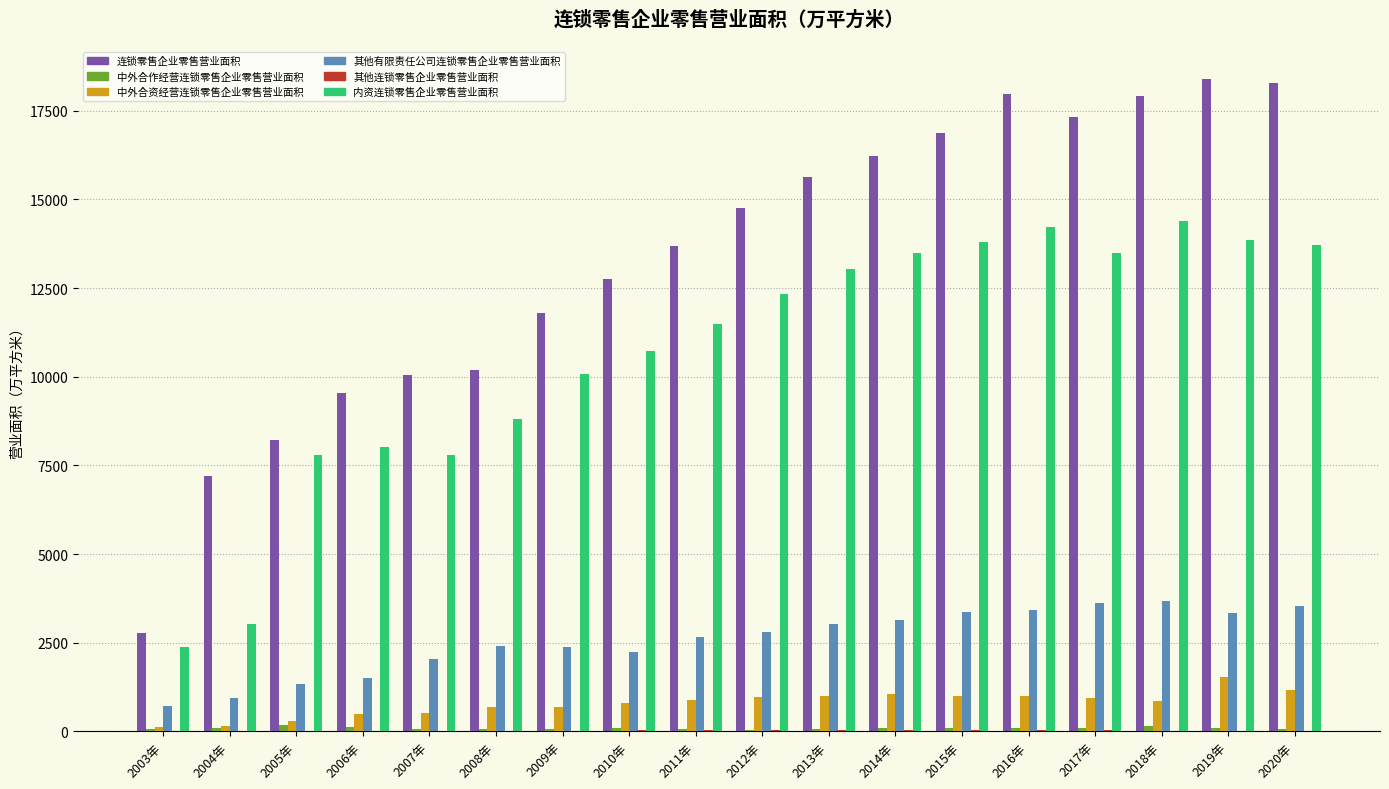

True or false: 其他有限责任公司连锁零售企业零售营业面积 has a value of 940.7 at 2004年.

True